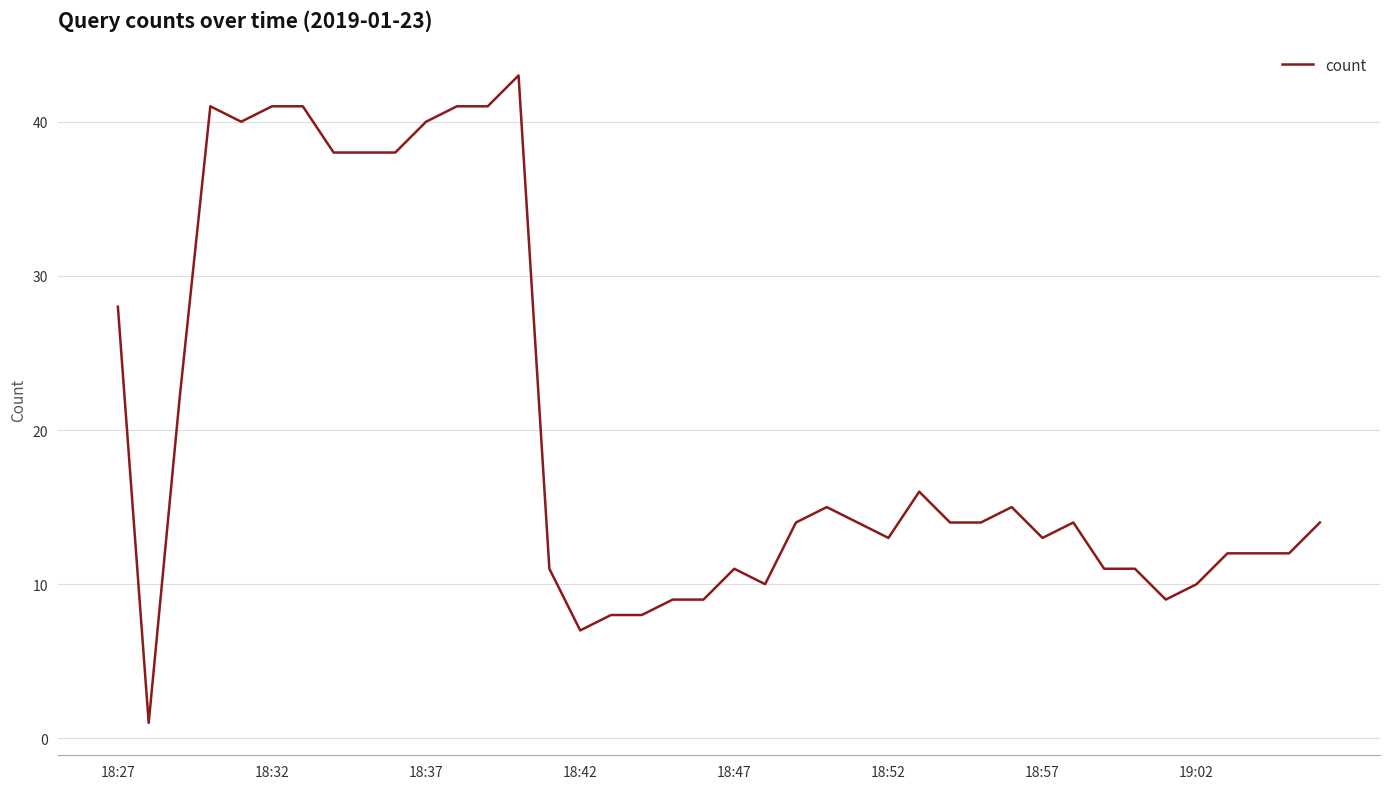

What is the difference between the maximum and minimum values?

42